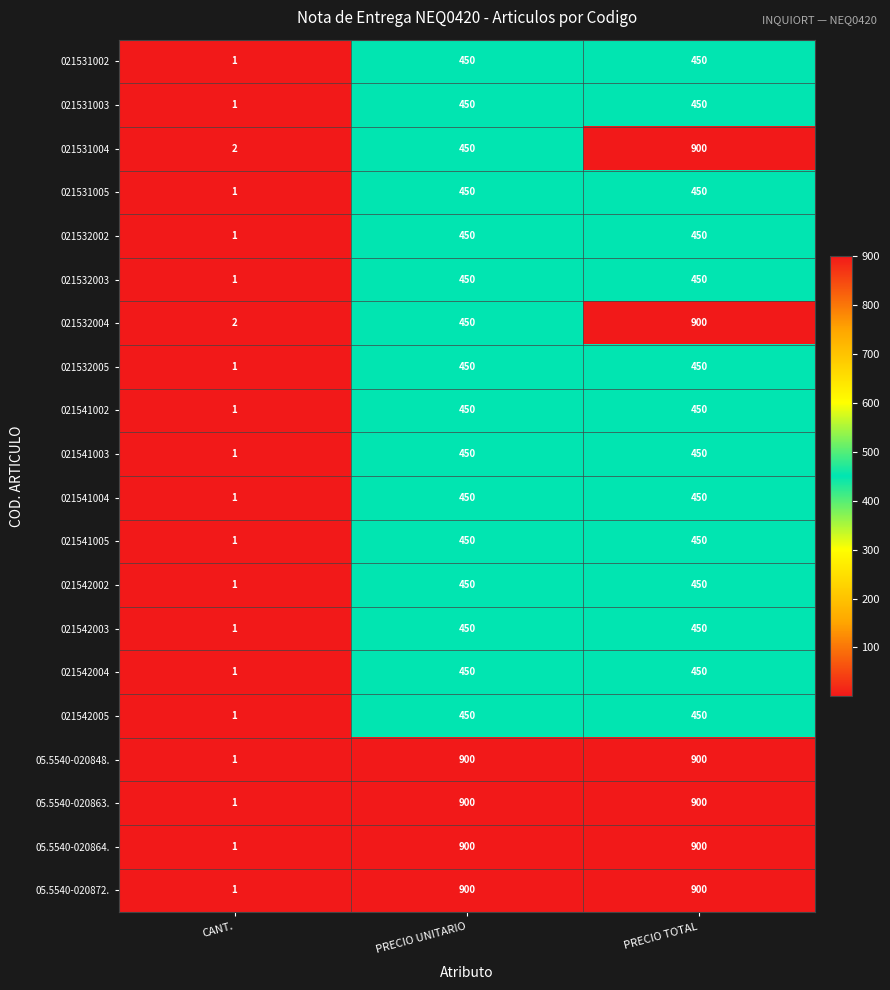

How many 021531003 values are between 1 and 450?

3